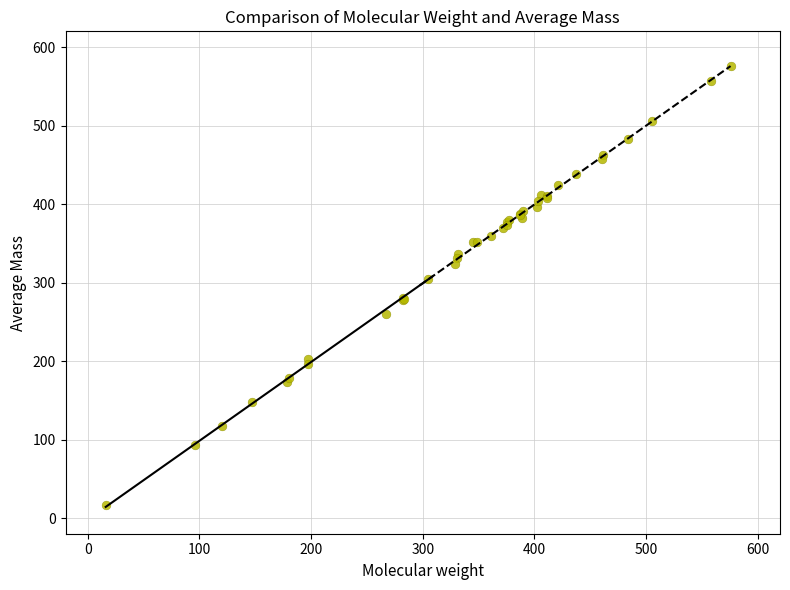

What Y value in the scatter plot is closest to 296?

304.0